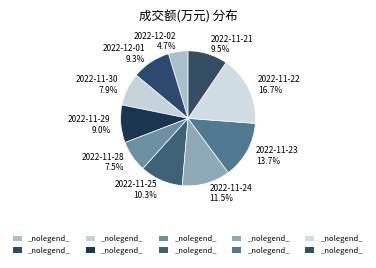

What is the largest slice in the pie chart?

2022-11-22